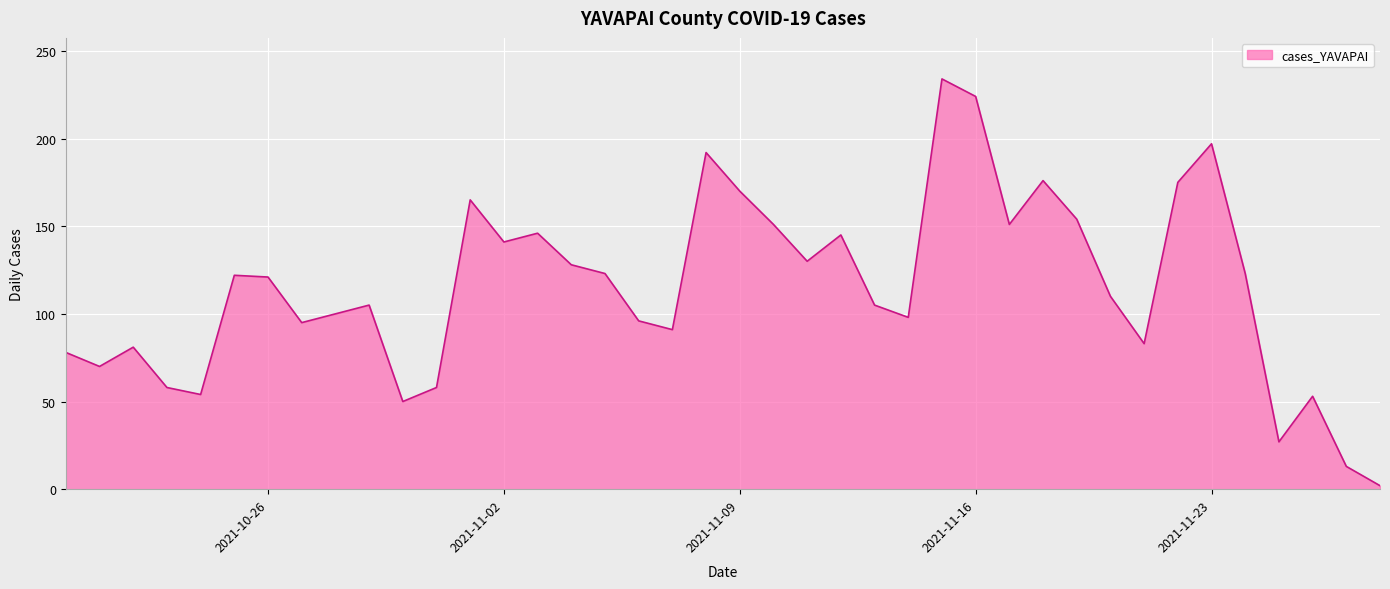

What is the greatest value displayed?

234